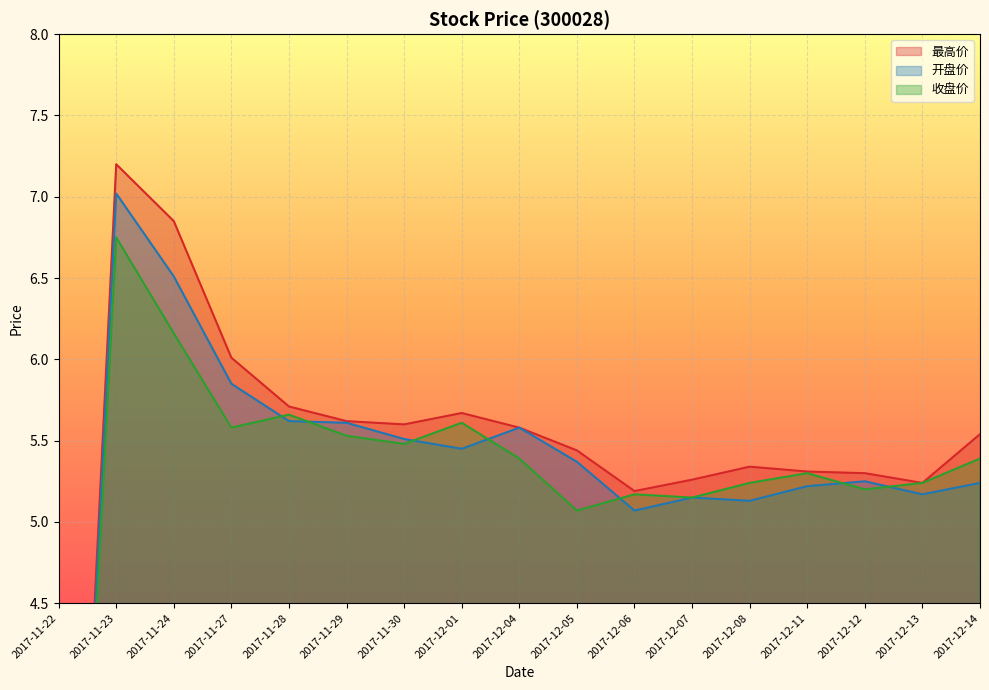

The value of 收盘价 at 2017-12-08 is 8.0. True or false?

False